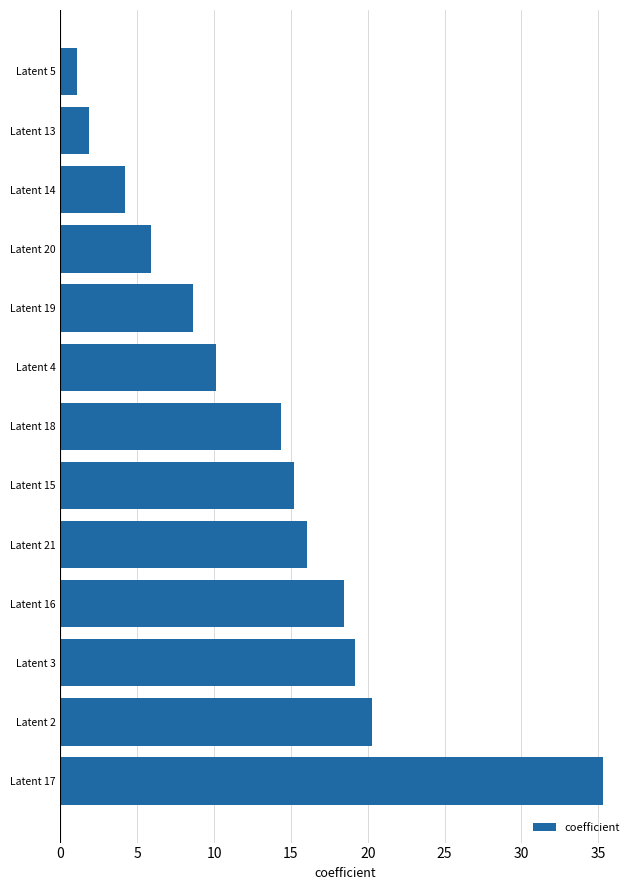

What is the change in value from Latent 4 to Latent 14?

-5.9